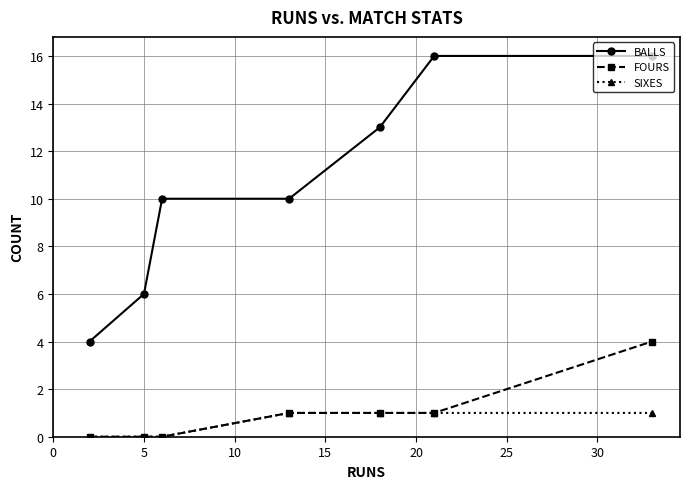

Which series has the widest spread of values?

BALLS